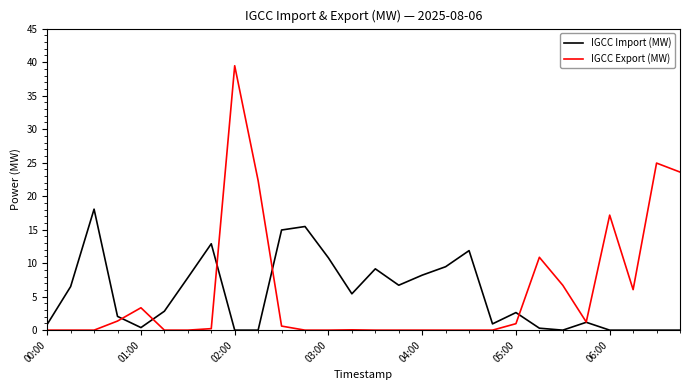

Which series has the largest total across all categories?

IGCC Export (MW)